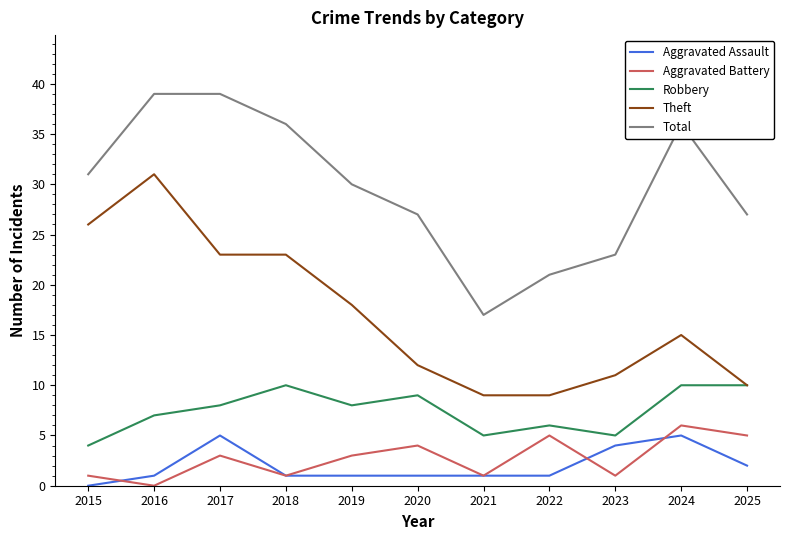

True or false: Theft and Aggravated Battery cross at least once.

False